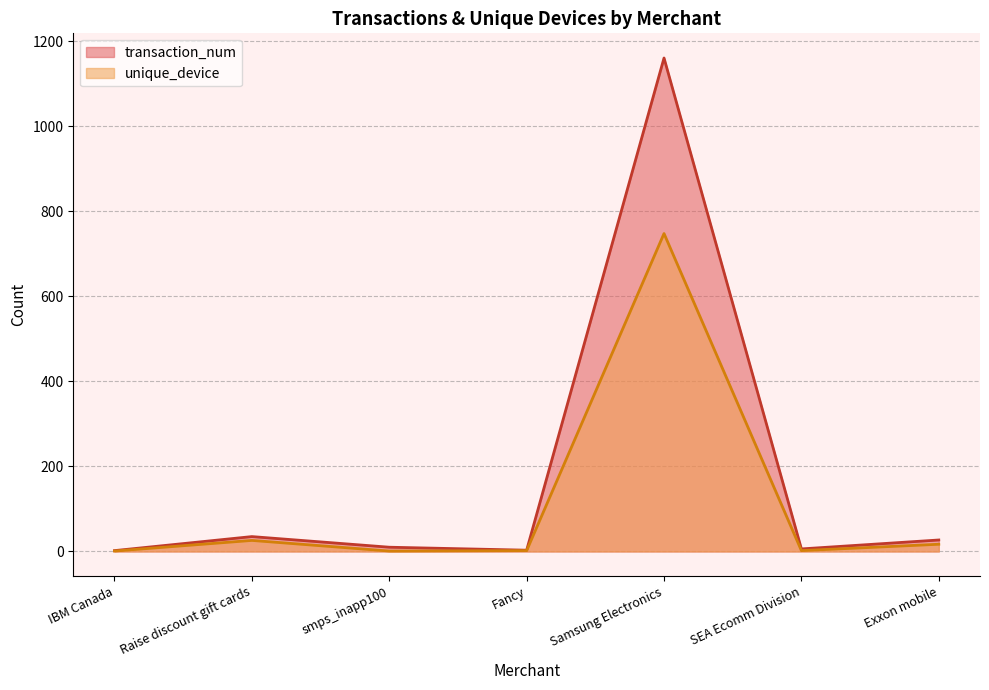

Rank the categories by transaction_num value from lowest to highest.

IBM Canada, Fancy, SEA Ecomm Division, smps_inapp100, Exxon mobile, Raise discount gift cards, Samsung Electronics